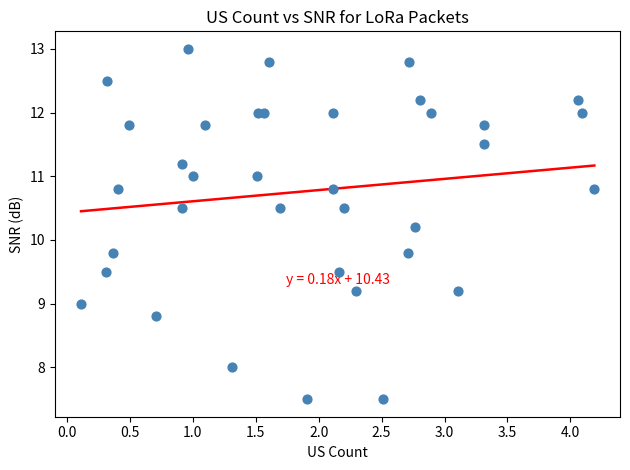

What is the range of Y values (max minus min)?

5.5